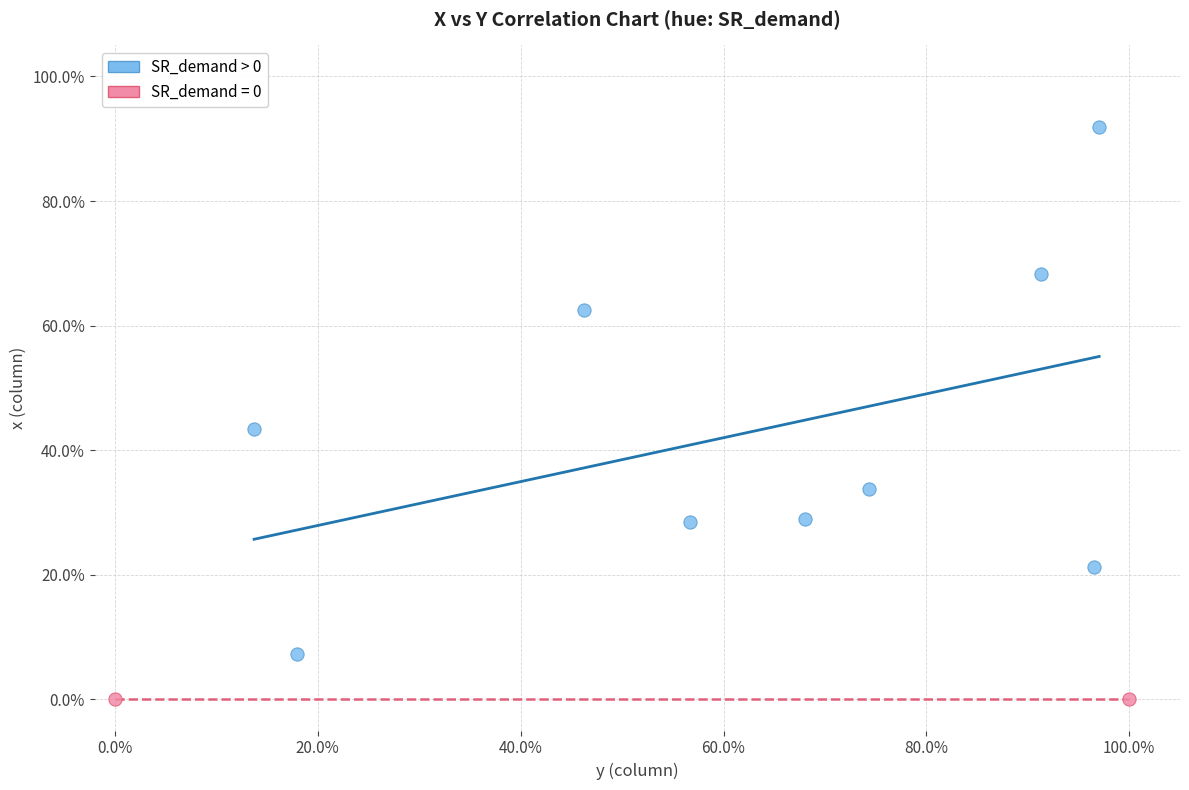

What are all the series names shown in the legend?

SR_demand > 0, SR_demand = 0